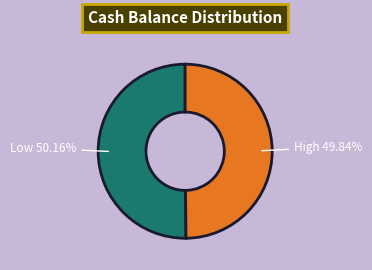

Is there any slice that represents more than half of the pie?

Yes